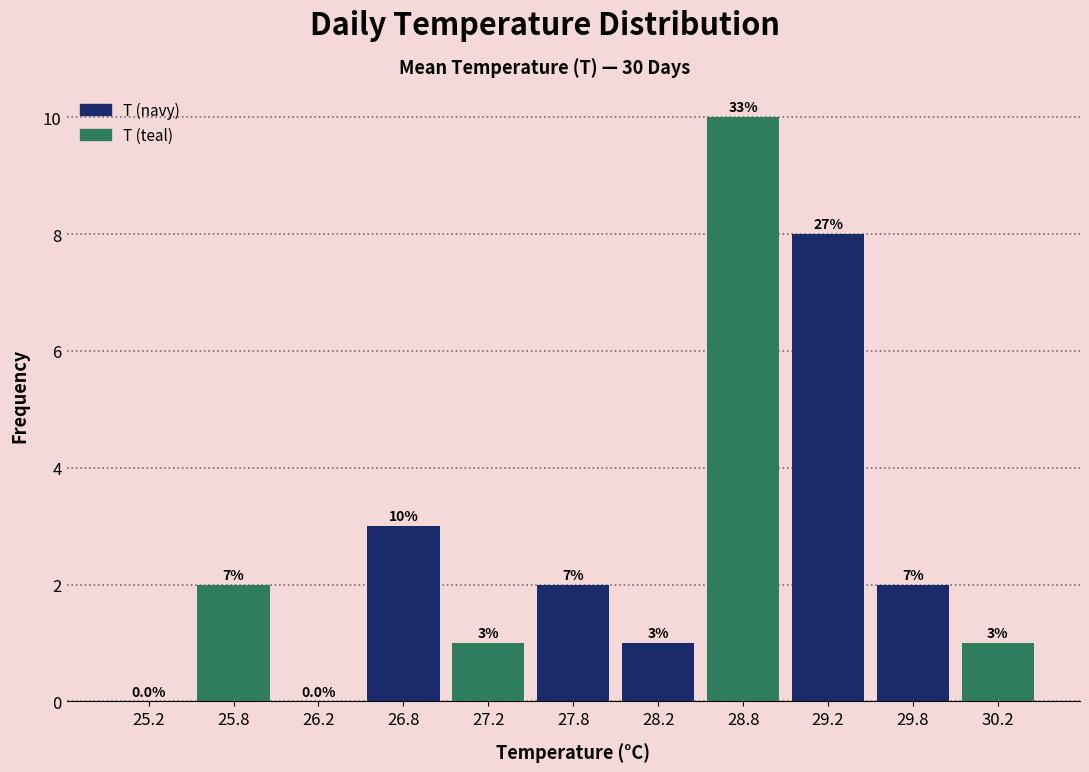

Over which range of the x-axis is the bar tallest?

28.5 to 29.0